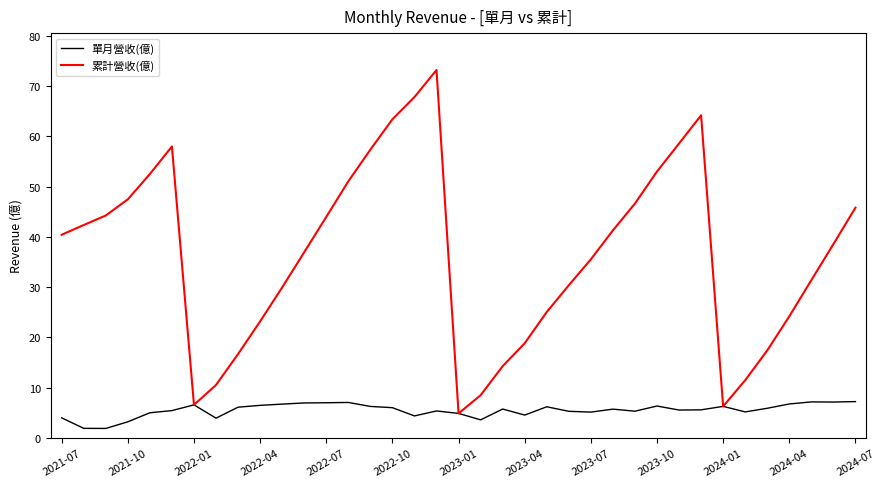

Which series has the largest total across all categories?

累計營收(億)